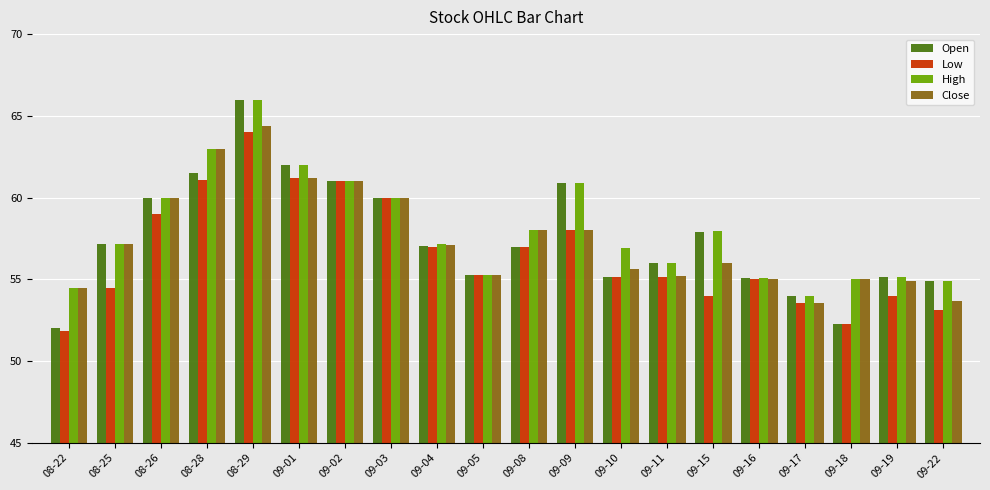

The value of High at 09-09 is 60.9. True or false?

True